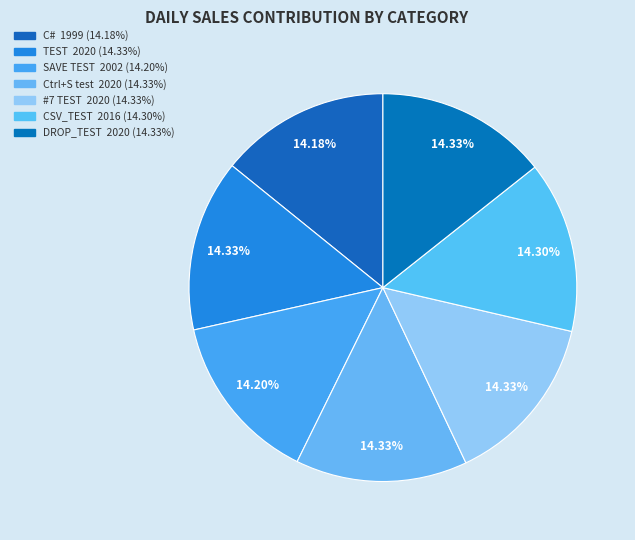

What is the largest slice in the pie chart?

TEST